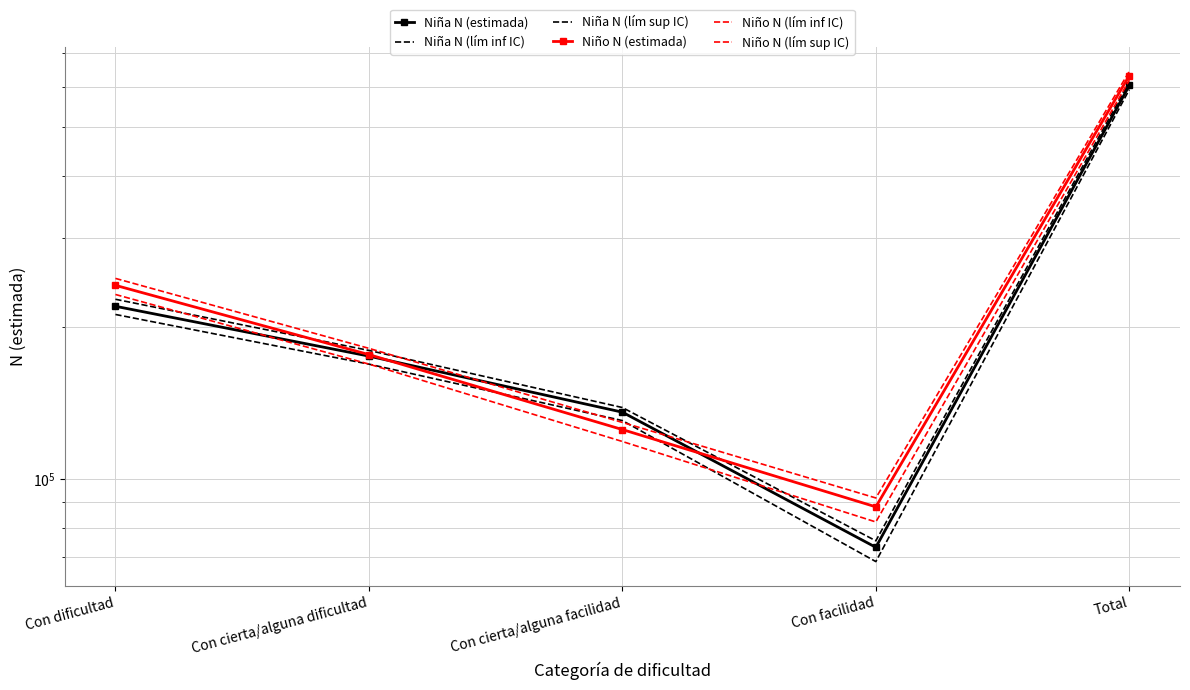

The Niño N (lím sup IC) series shows 129370 at Con cierta/alguna facilidad. True or false?

True